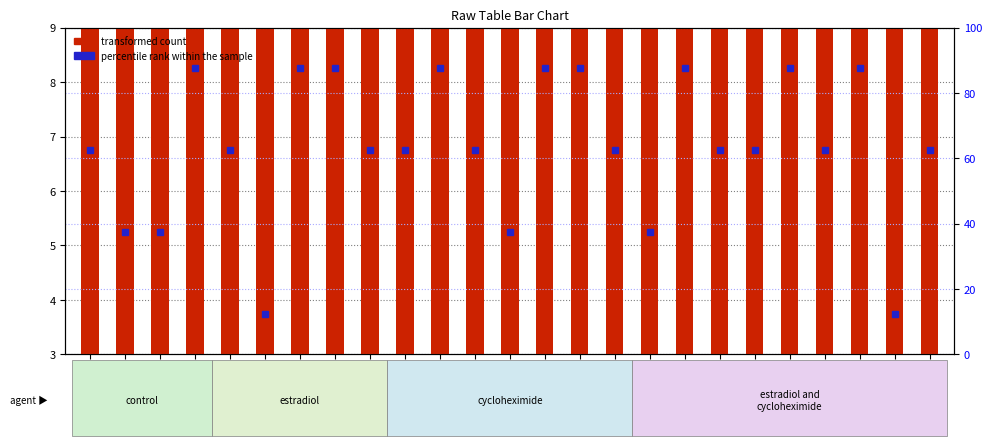

Between sample_0 and sample_3, which is larger?

sample_0